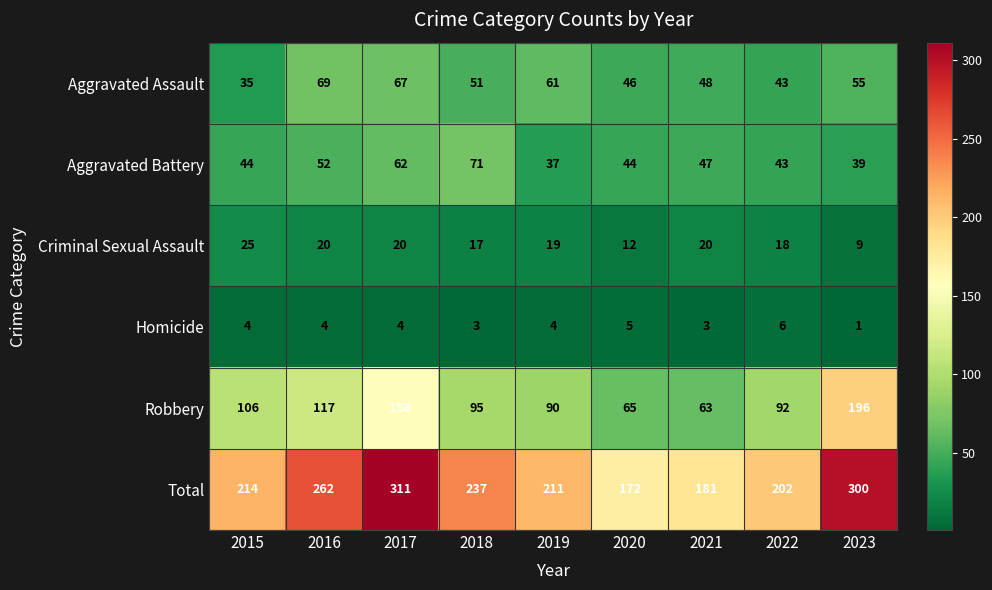

What is the average value of the Robbery series?

109